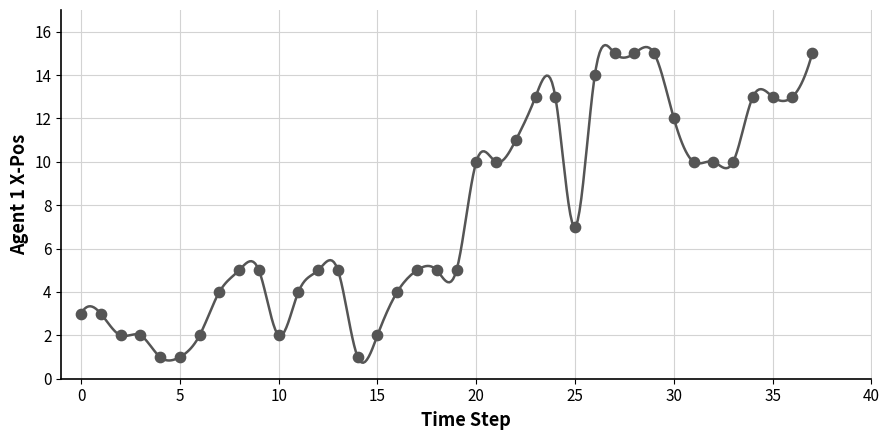

What is the range of Y values (max minus min)?

14